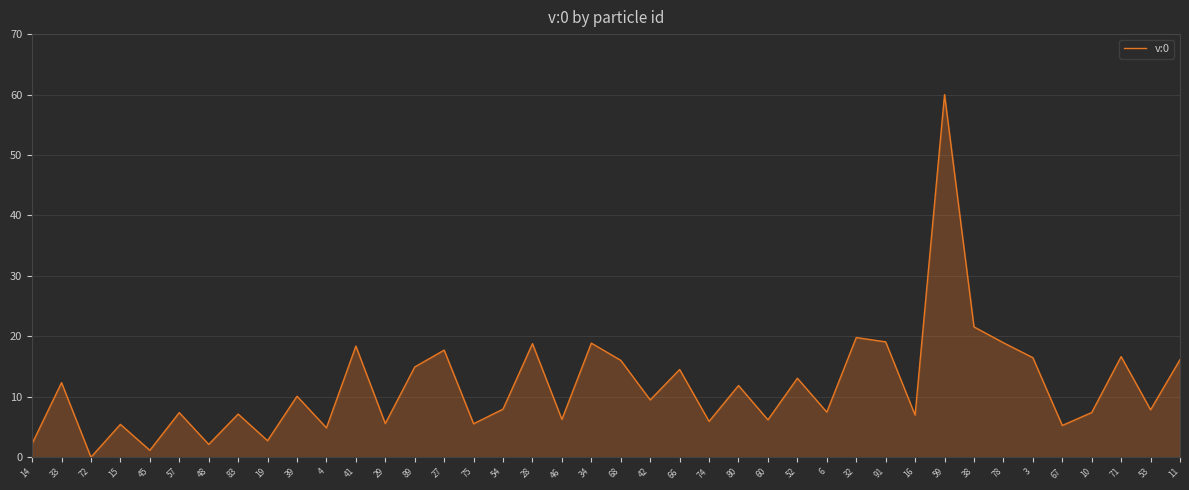

What position from the left is 74?

24